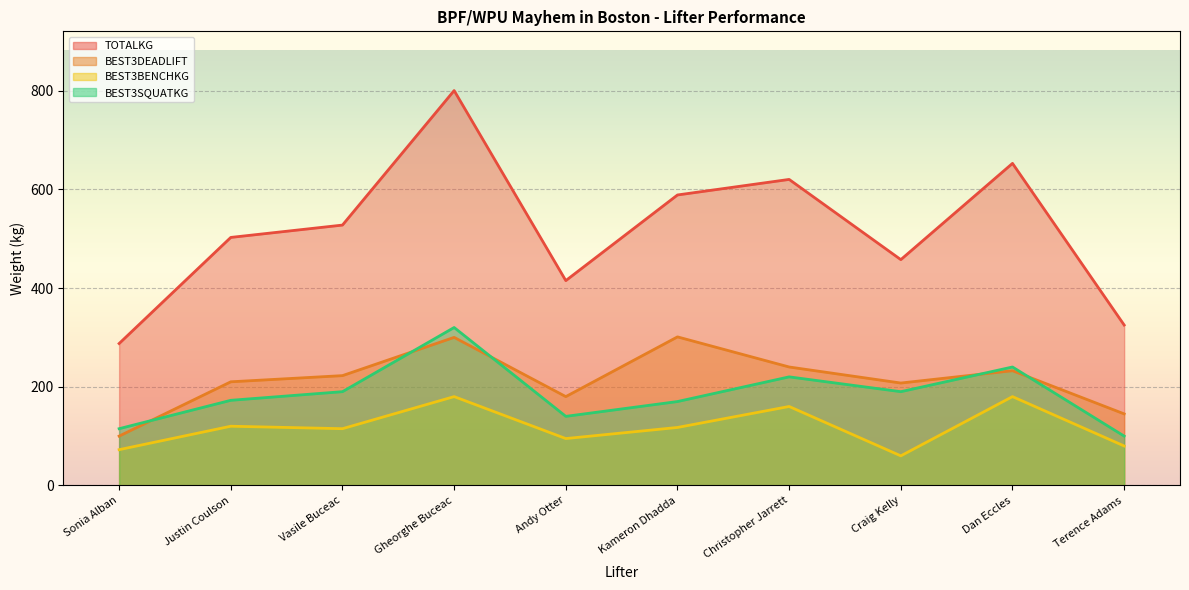

Reading right to left, what are all the values shown in this chart?

TOTALKG: 325.0	652.5	457.5	620.0	588.5	415.0	800.0	527.5	502.5	287.5
BEST3DEADLIFT: 145.0	232.5	207.5	240.0	301.0	180.0	300.0	222.5	210.0	100.0
BEST3BENCHKG: 80.0	180.0	60.0	160.0	117.5	95.0	180.0	115.0	120.0	72.5
BEST3SQUATKG: 100.0	240.0	190.0	220.0	170.0	140.0	320.0	190.0	172.5	115.0